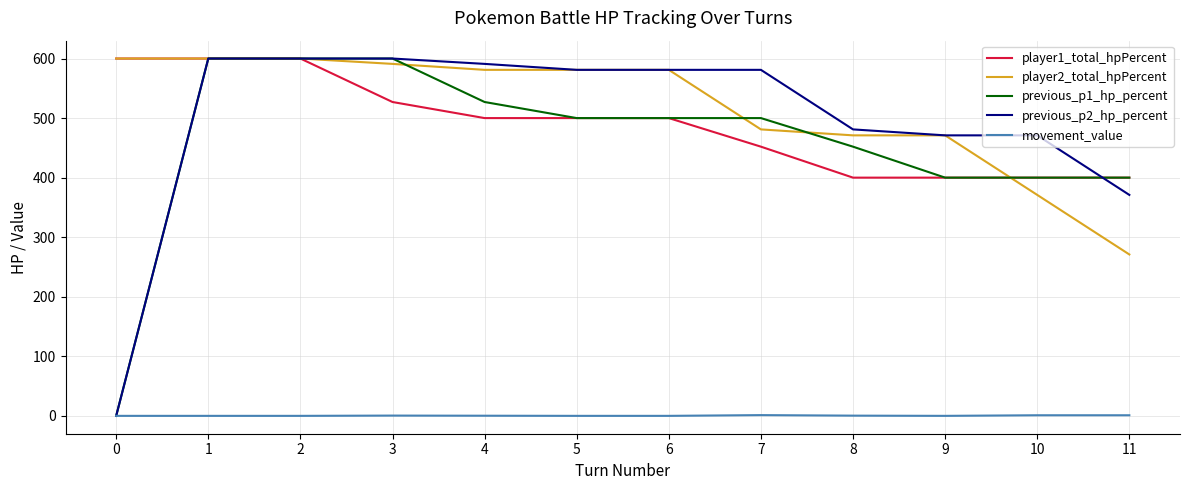

How many distinct data groups are displayed?

5